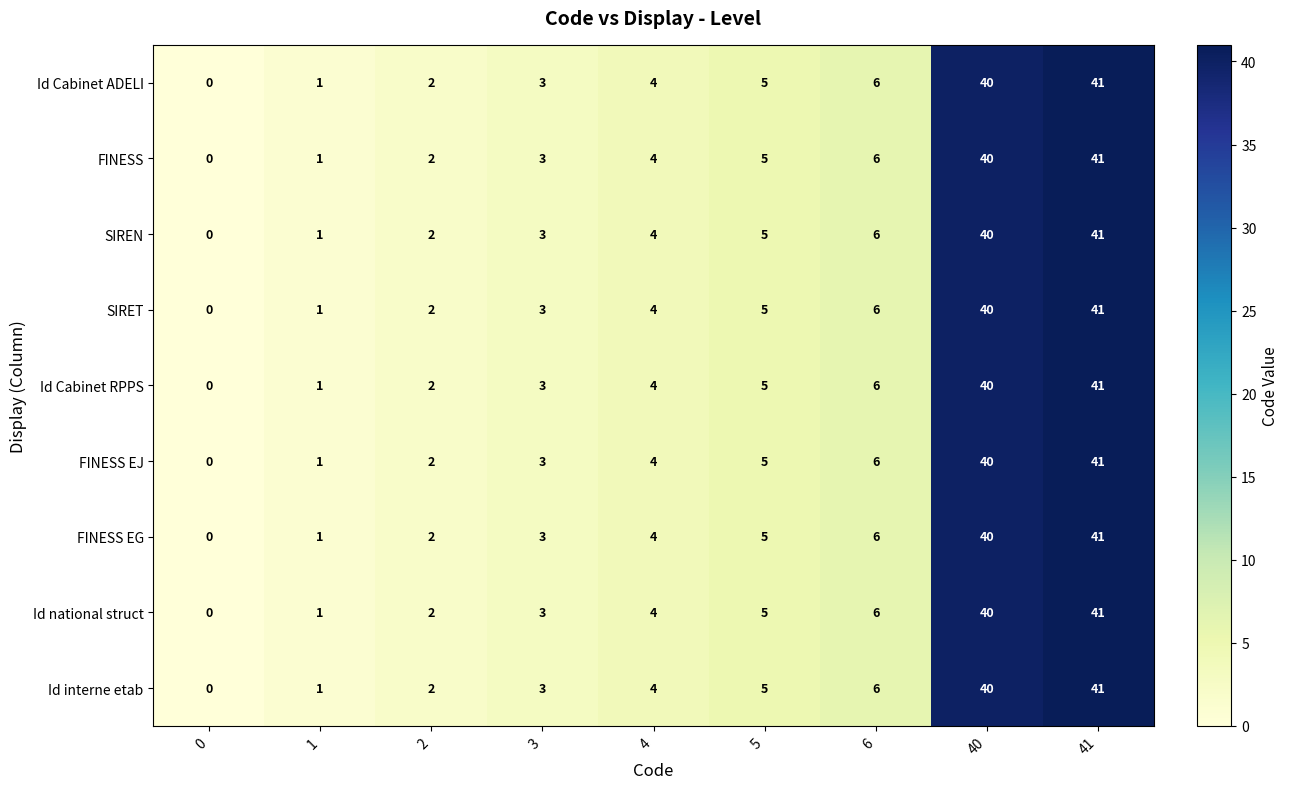

How many distinct data groups are displayed?

9